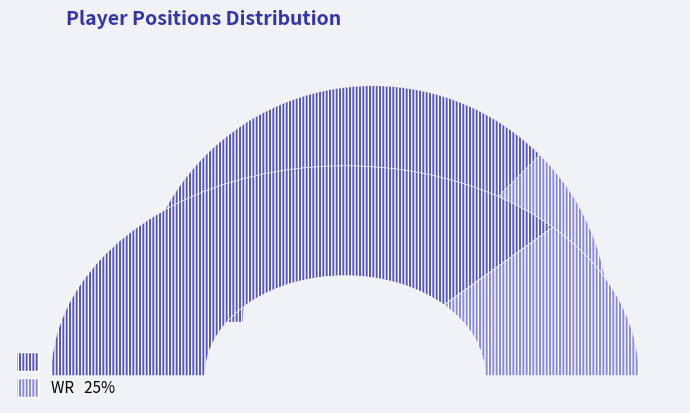

Which slice is the largest?

QB